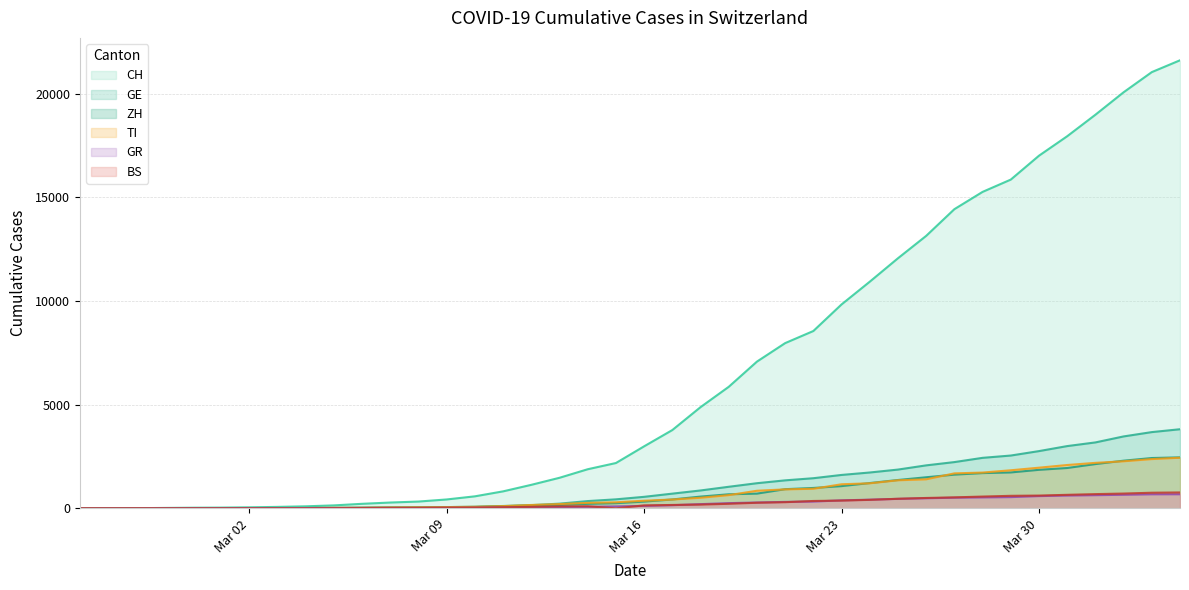

Rank the series by their maximum value, from lowest to highest.

GR, BS, TI, ZH, GE, CH